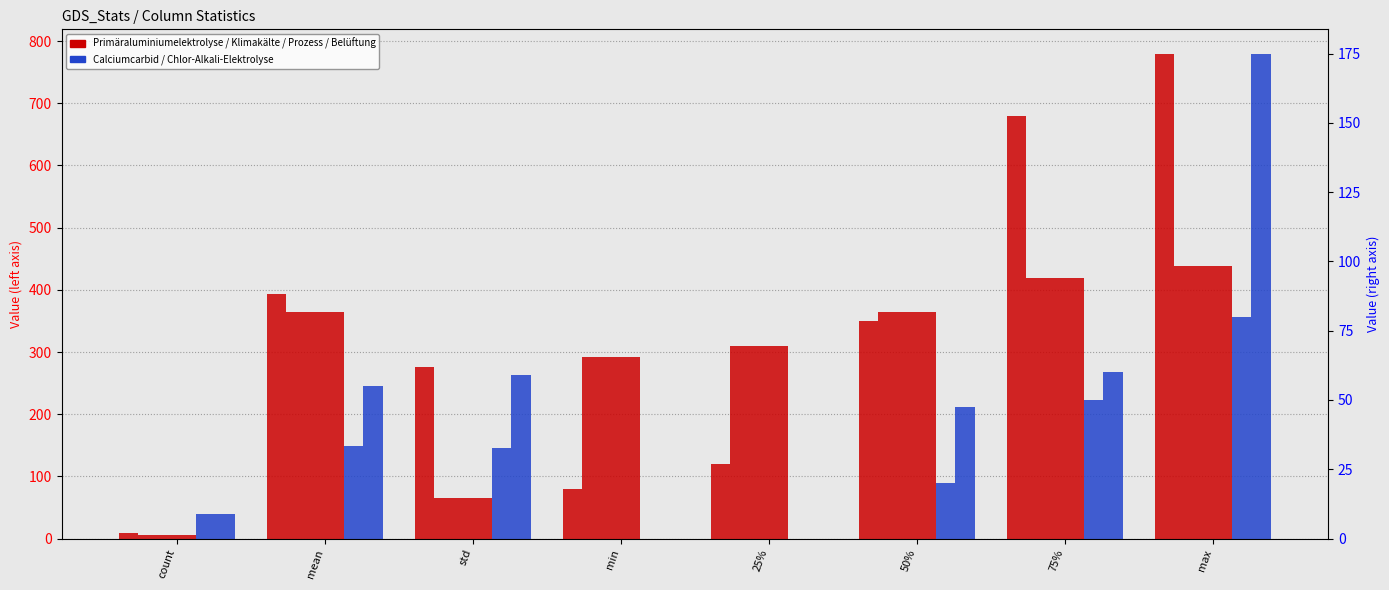

What position from the left is count?

1